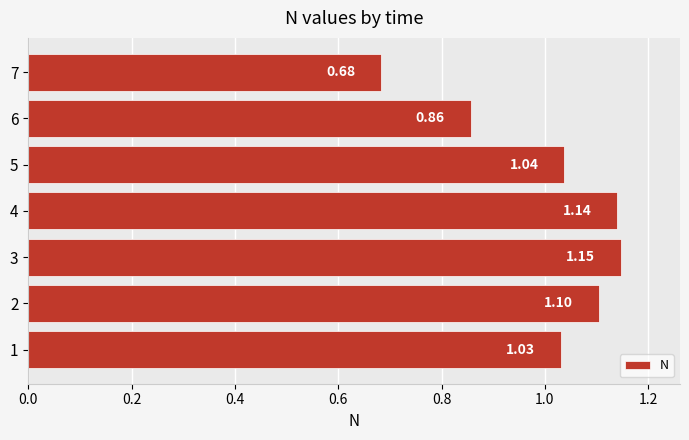

What is the change in value from 2 to 7?

-0.4